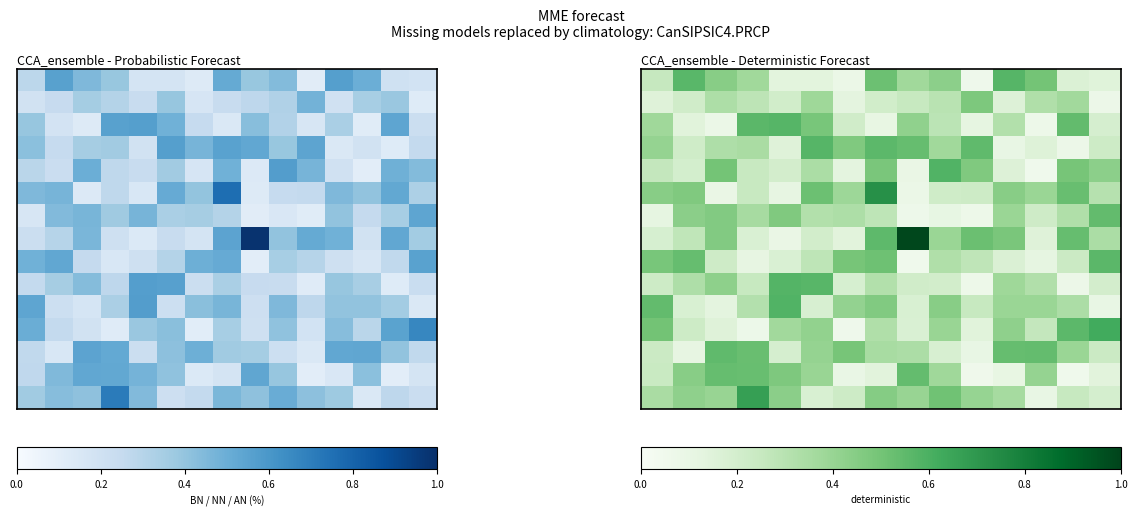

At how many categories does at least one series exceed 0?

15